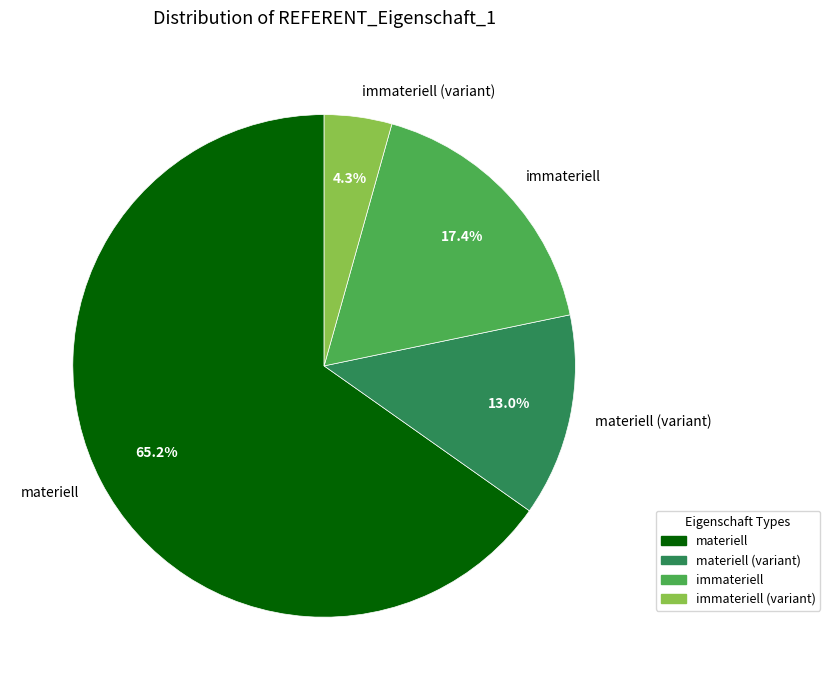

Between immateriell (variant) and materiell, which is larger?

materiell